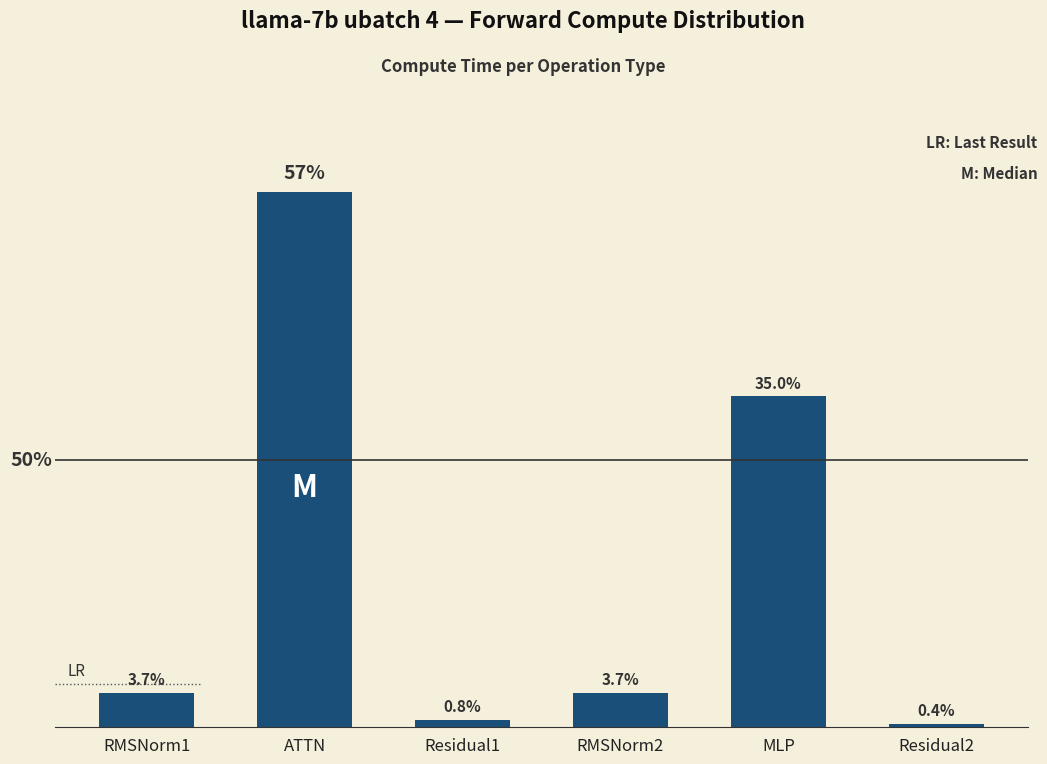

Which label corresponds to the largest value in the chart?

ATTN